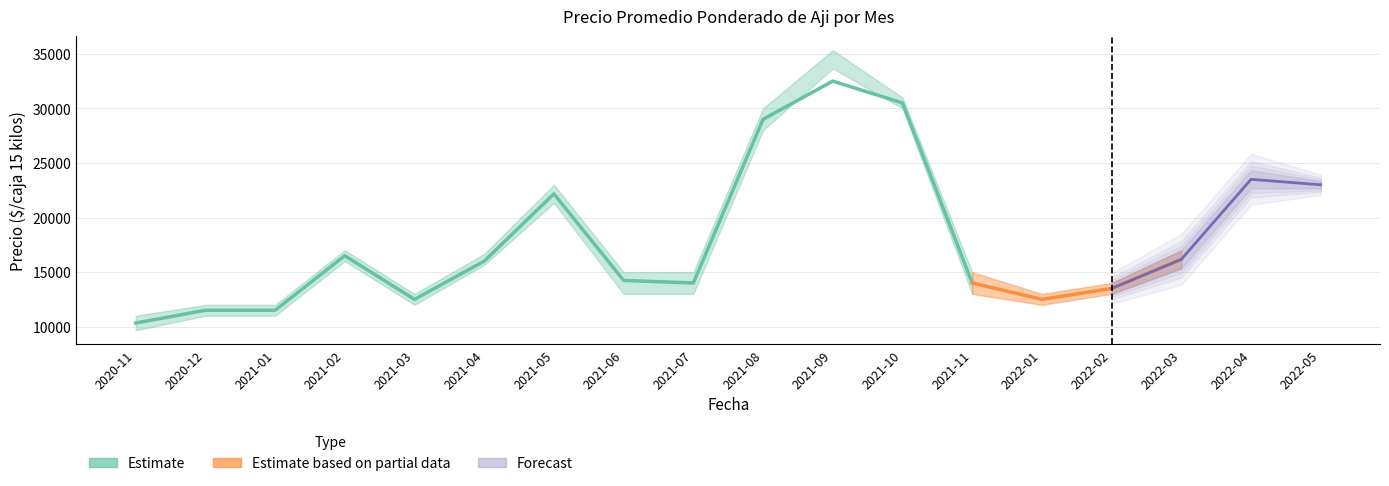

Reading left to right, transcribe all the data shown in this chart.

Precio promedio ponderado: 10333	11500	11500	16500	12500	16000	22167	14238	14000	29000	32500	30500	14000	12500	13500	16167	23500	23000
Precio minimo: 9667	11000	11000	16000	12000	15667	21333	13000	13000	28000	33667	30000	13000	12000	13000	15333	22667	22667
Precio maximo: 11000	12000	12000	17000	13000	16667	23000	15000	15000	30000	35333	31000	15000	13000	14000	17000	24333	23333